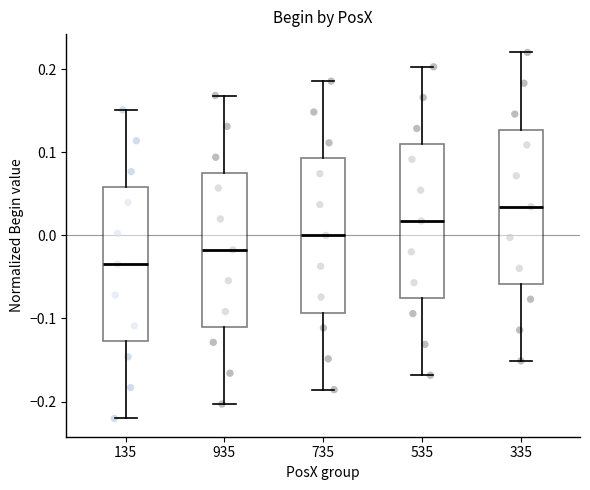

Reading left to right, read every box against the y-axis: the position of its median line, the range the box covers, and the ends of its whiskers. The values are not printed on the chart, so give them approximately, as read against the axis.

135: median -0.03, box -0.13 to 0.06, whiskers -0.22 to 0.15
935: median -0.02, box -0.11 to 0.08, whiskers -0.20 to 0.17
735: median 0.00, box -0.09 to 0.09, whiskers -0.19 to 0.19
535: median 0.02, box -0.08 to 0.11, whiskers -0.17 to 0.20
335: median 0.03, box -0.06 to 0.13, whiskers -0.15 to 0.22